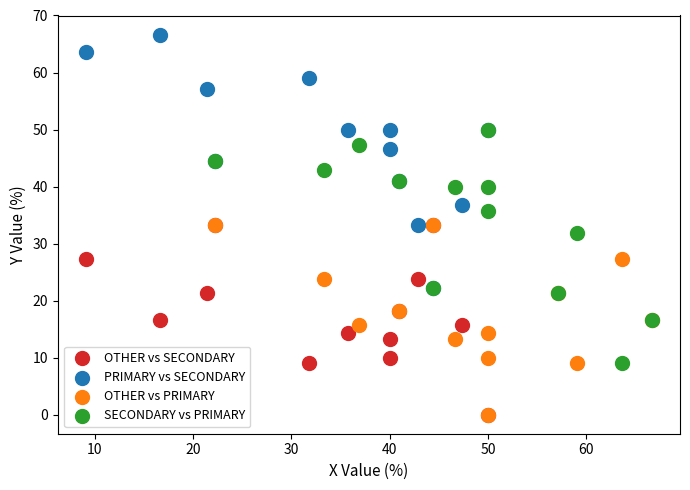

Which series reaches the maximum Y coordinate?

PRIMARY vs SECONDARY